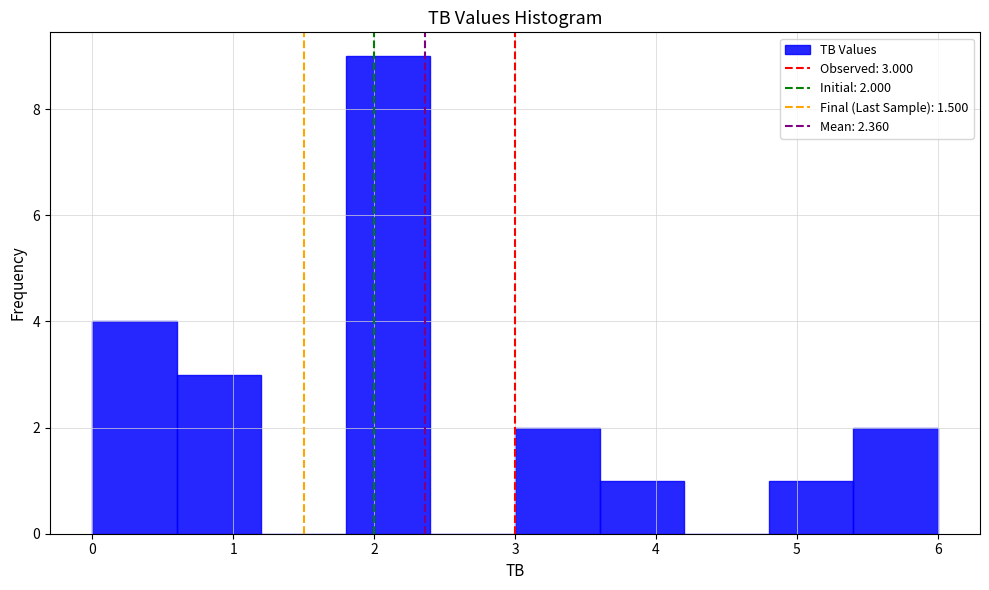

Over which range of the x-axis is the bar tallest?

1.8 to 2.4